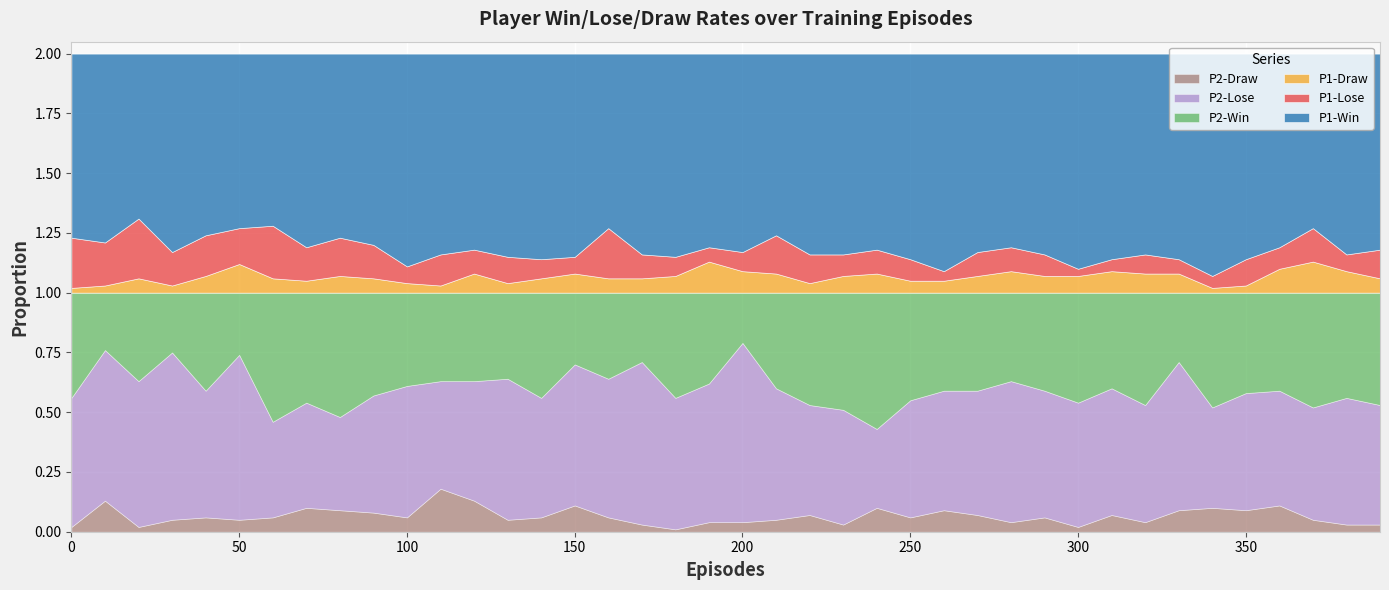

What is the value of the P1-Win point at the 6th from the left?

0.7